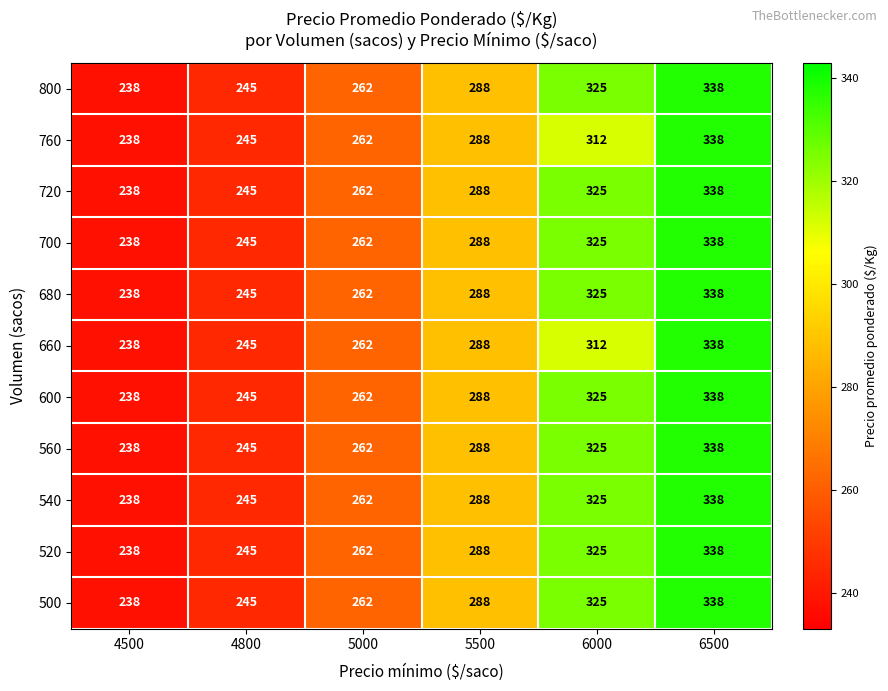

What is the sum of the 500 values at 6000 and 5500?

613